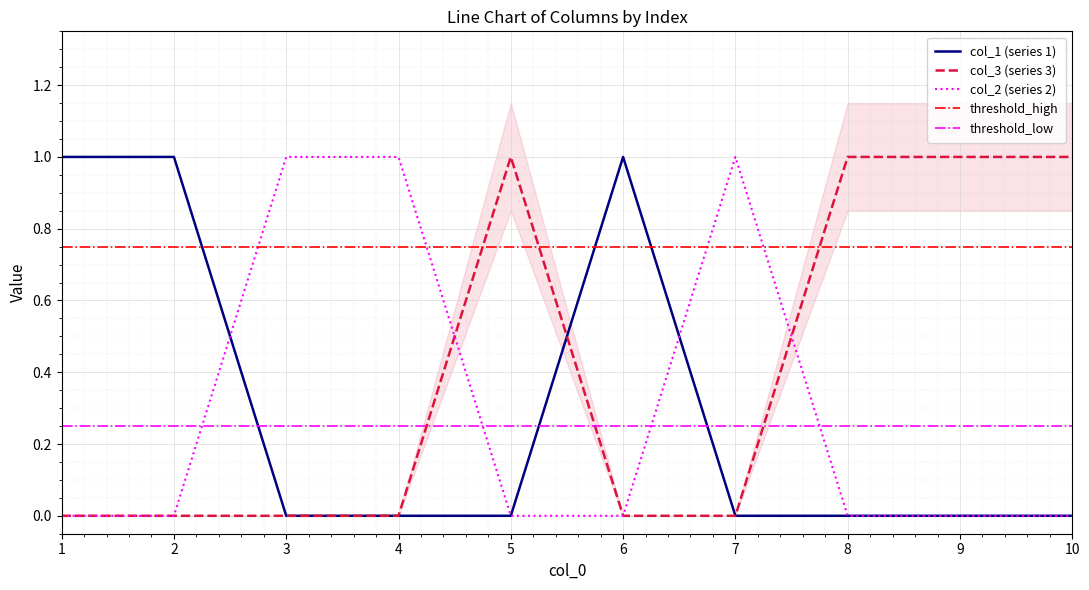

Is the value of col_2 at 3 greater than the value of col_3 at 9?

No